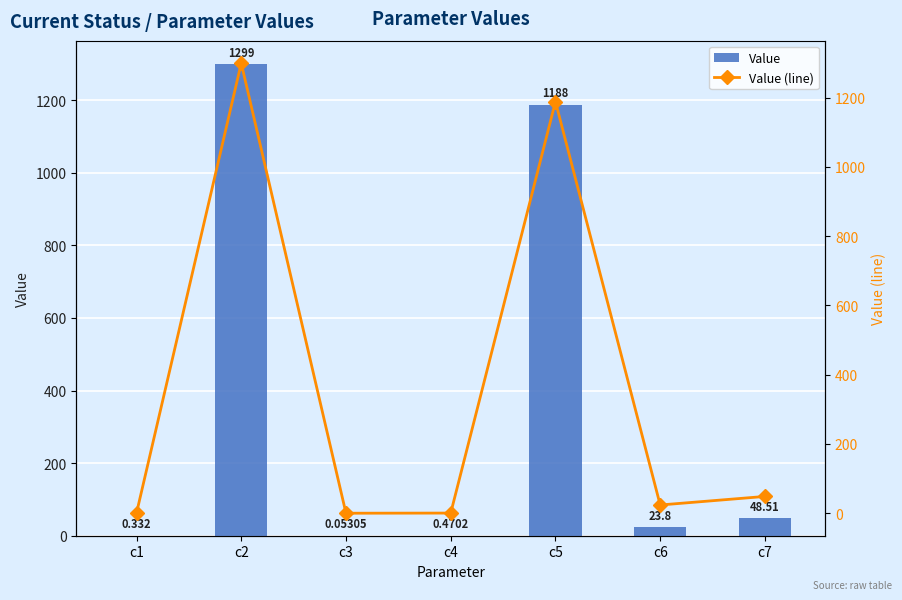

Reading left to right, extract all data points from this chart.

Value: c1=0.3	c2=1299.3	c3=0.1	c4=0.5	c5=1188.3	c6=23.8	c7=48.5
Value (line): c1=0.3	c2=1299.3	c3=0.1	c4=0.5	c5=1188.3	c6=23.8	c7=48.5